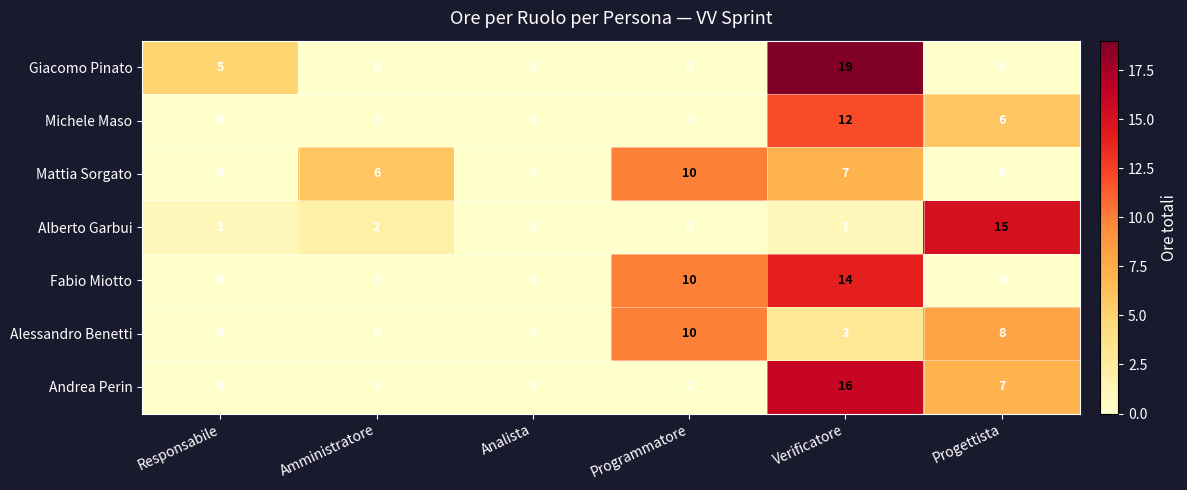

Which series changed the most between Responsabile and Progettista?

Alberto Garbui